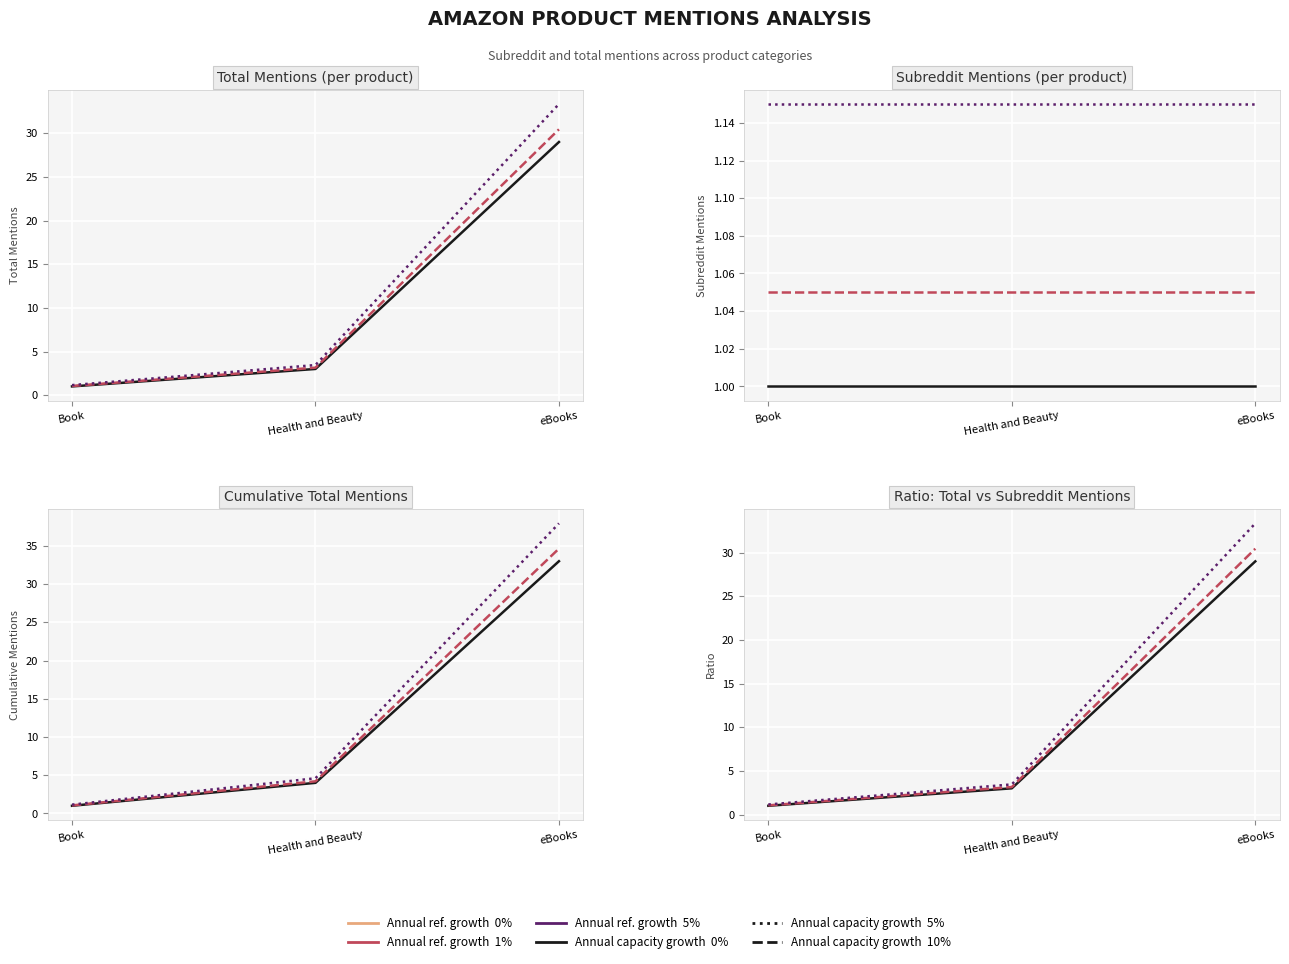

What is the maximum value shown in the chart?

33.3